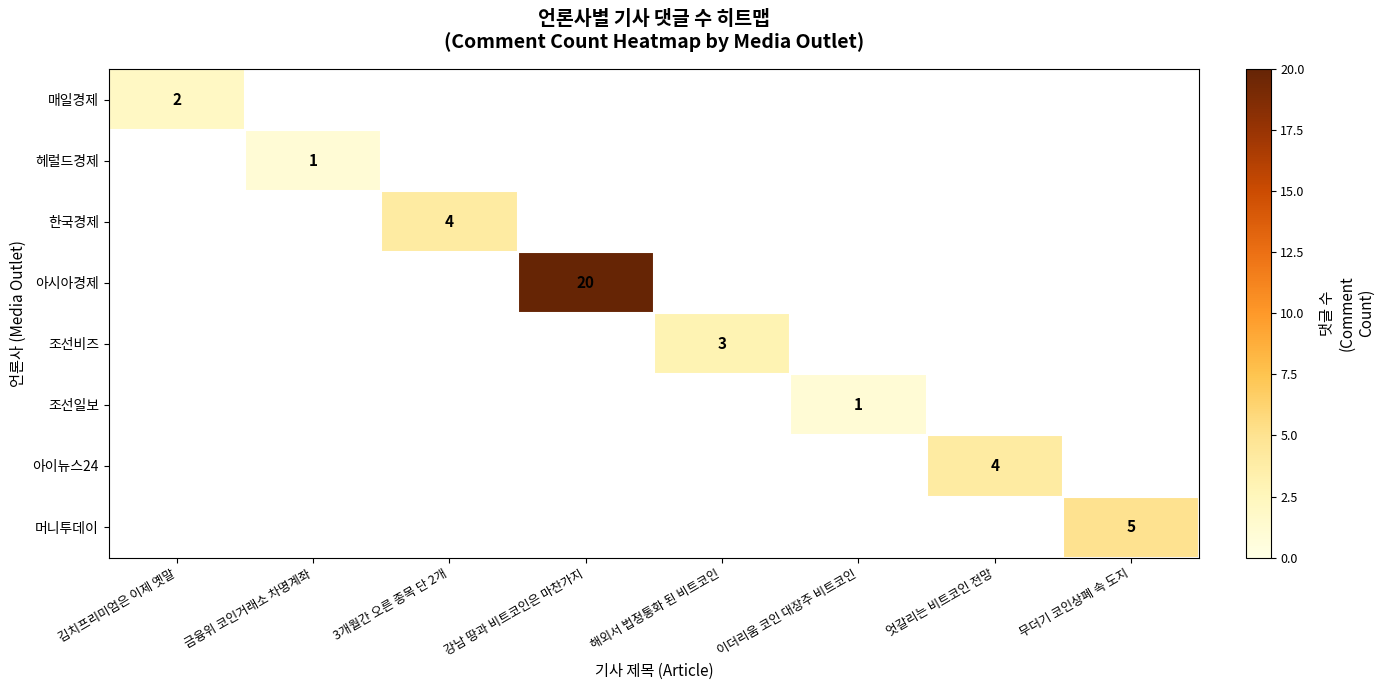

How many series are shown in this chart?

8